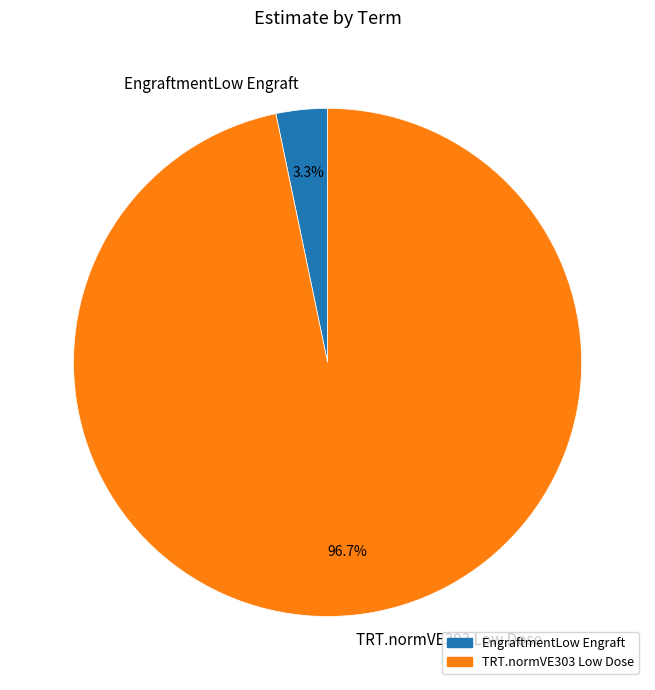

To the nearest percent, what portion does TRT.normVE303 Low Dose represent?

97%